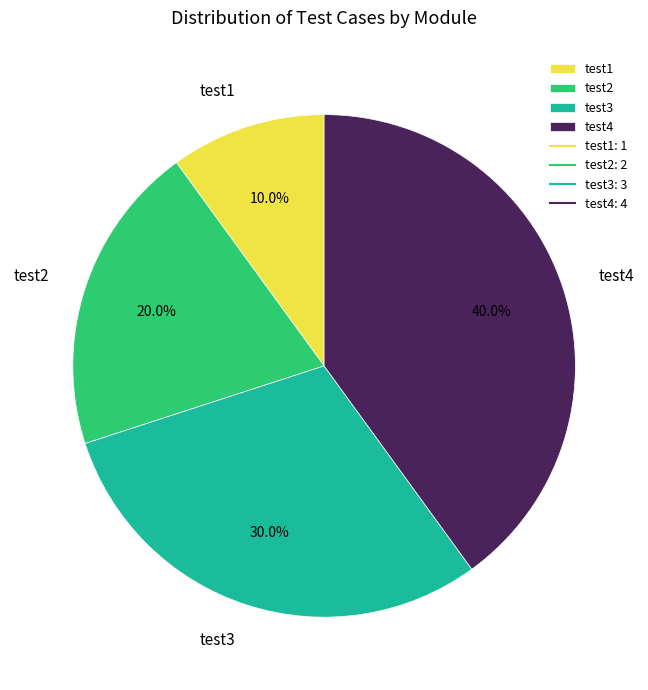

True or false: test3 accounts for 30% of the total.

True